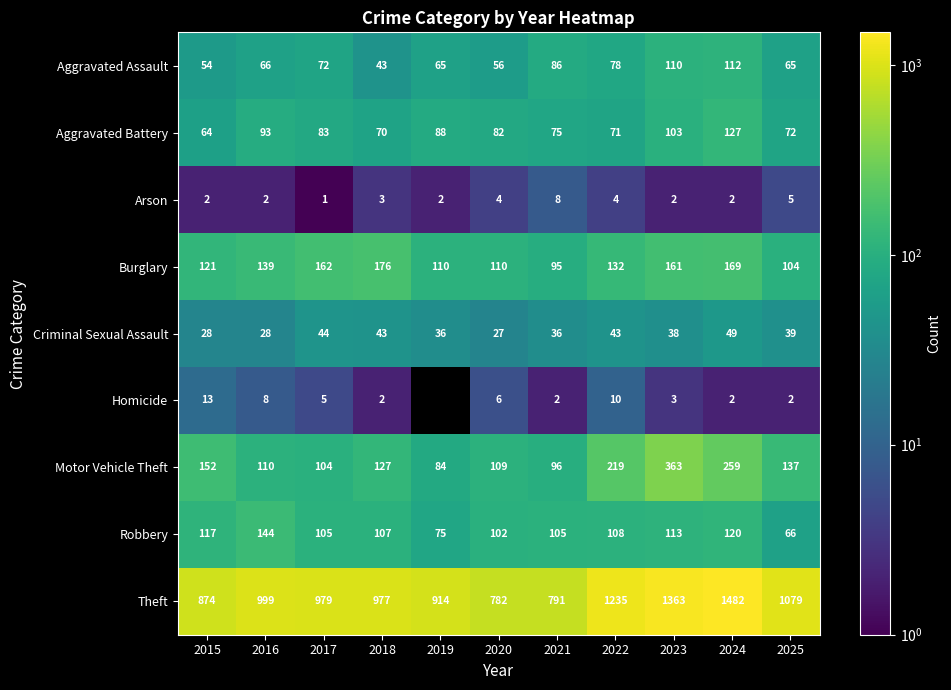

What is the sum of all Theft values?

11475